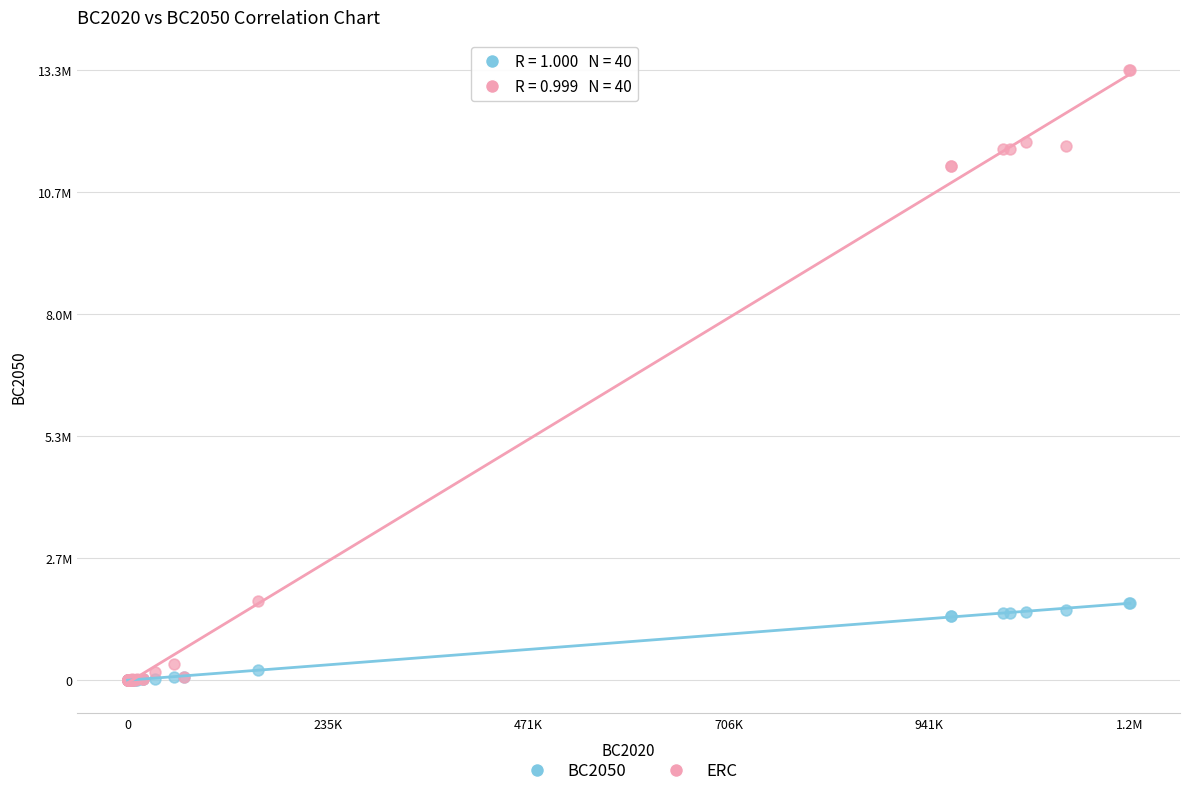

Which series has the largest Y range (max minus min)?

ERC